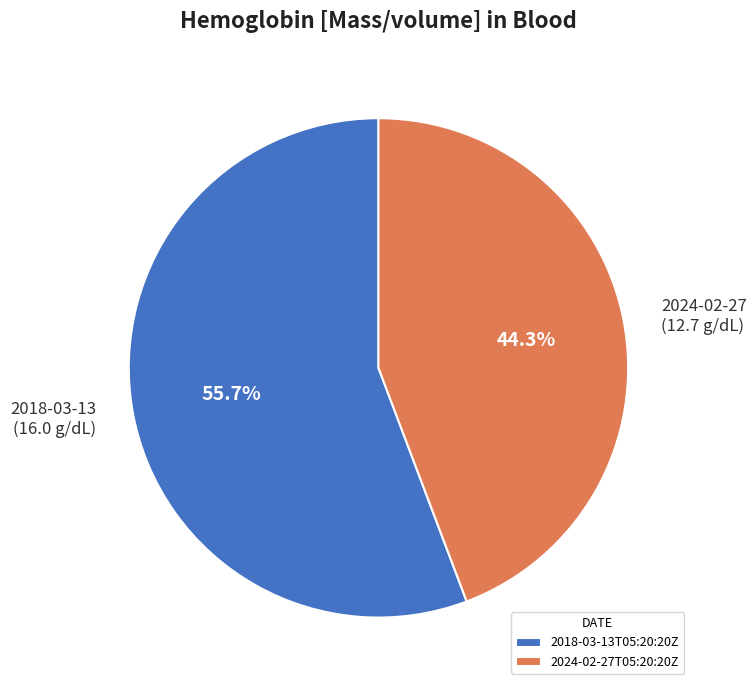

Do 2018-03-13T05:20:20Z and 2024-02-27T05:20:20Z together represent more than half of the pie?

Yes